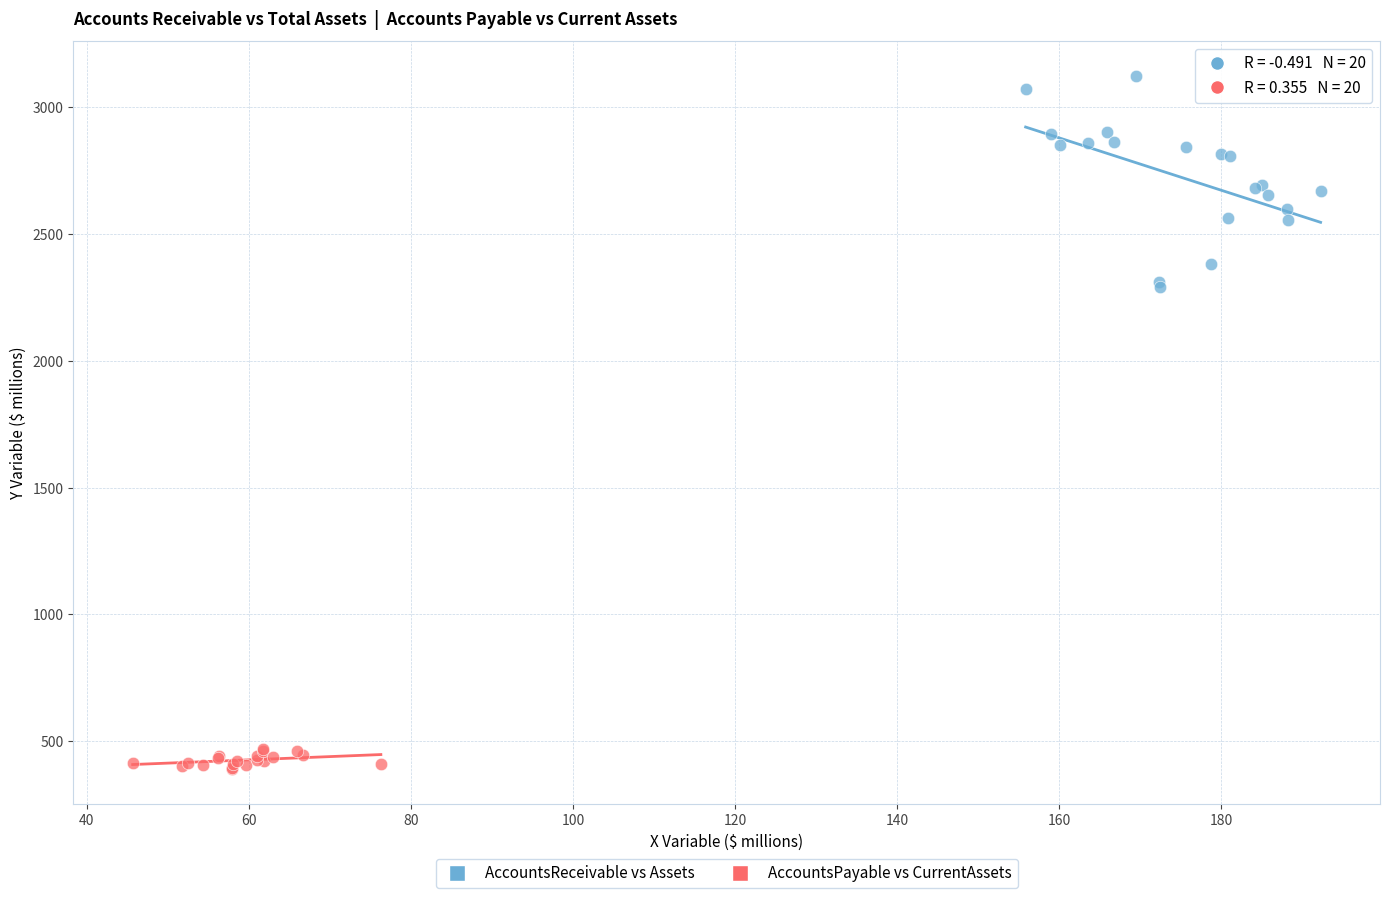

Which series has the largest Y range (max minus min)?

AccountsReceivable vs Assets